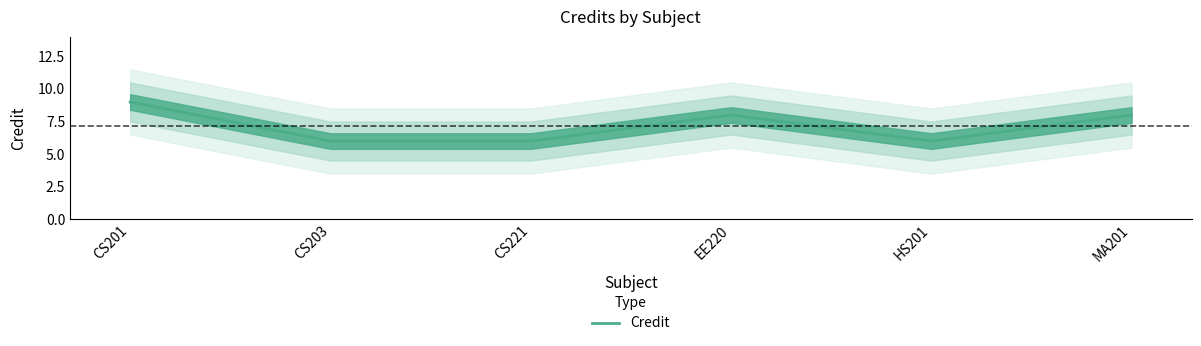

Where is the data nearest to the value 7?

CS203